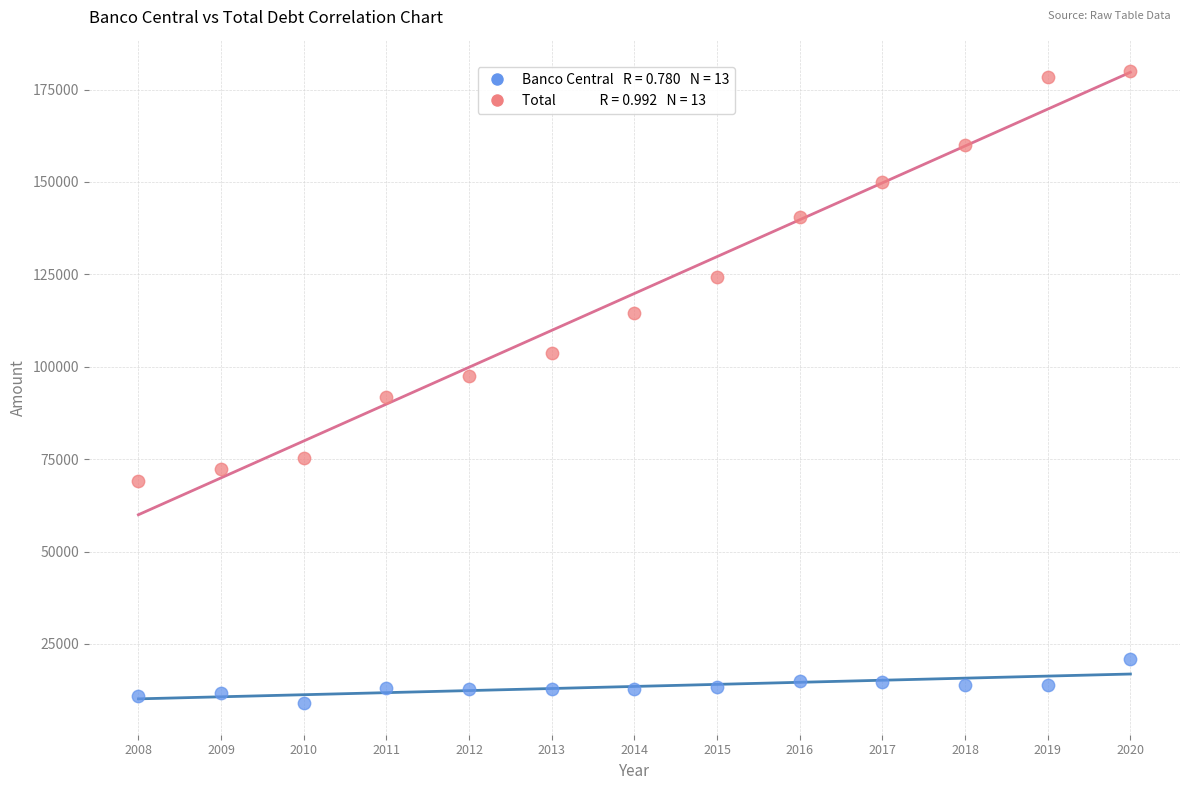

Across all data points, what is the range of Y values (max minus min)?

170979